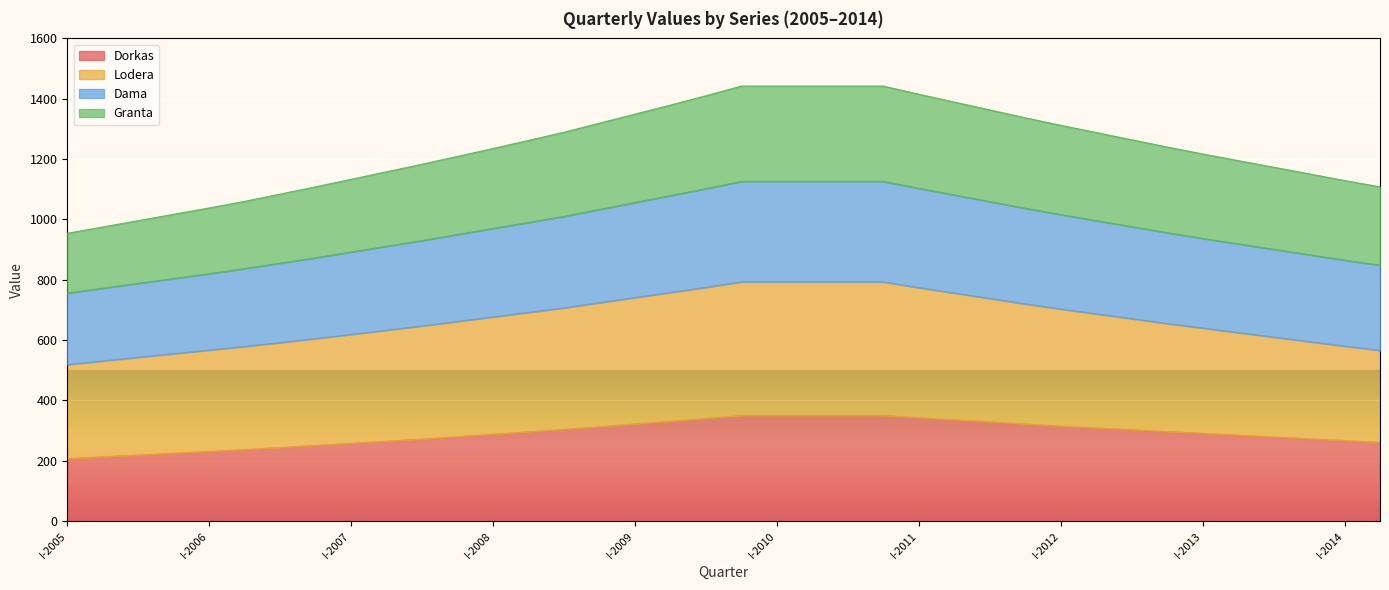

What is the maximum value shown in the chart?

1442